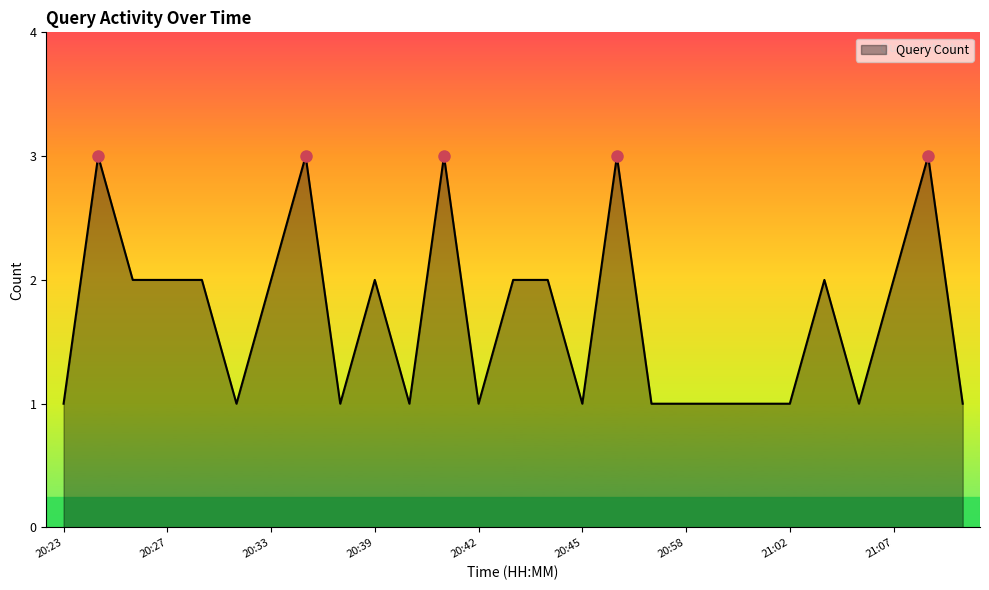

How many lines are shown in the chart?

1